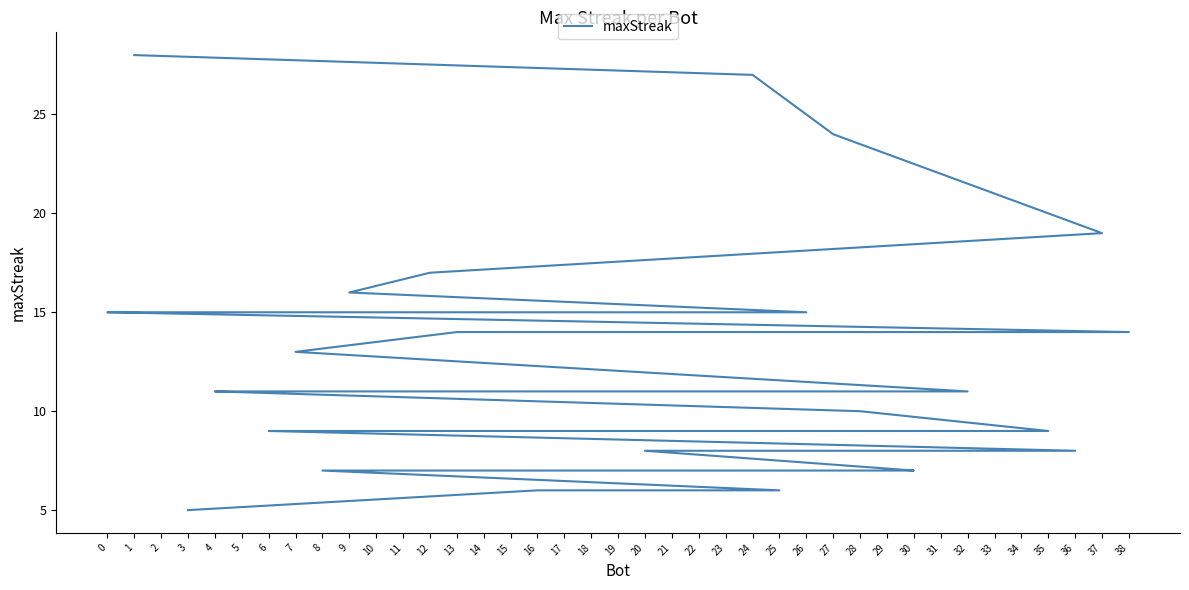

Approximately how many times larger is the value at 5 compared to 15?

1.2